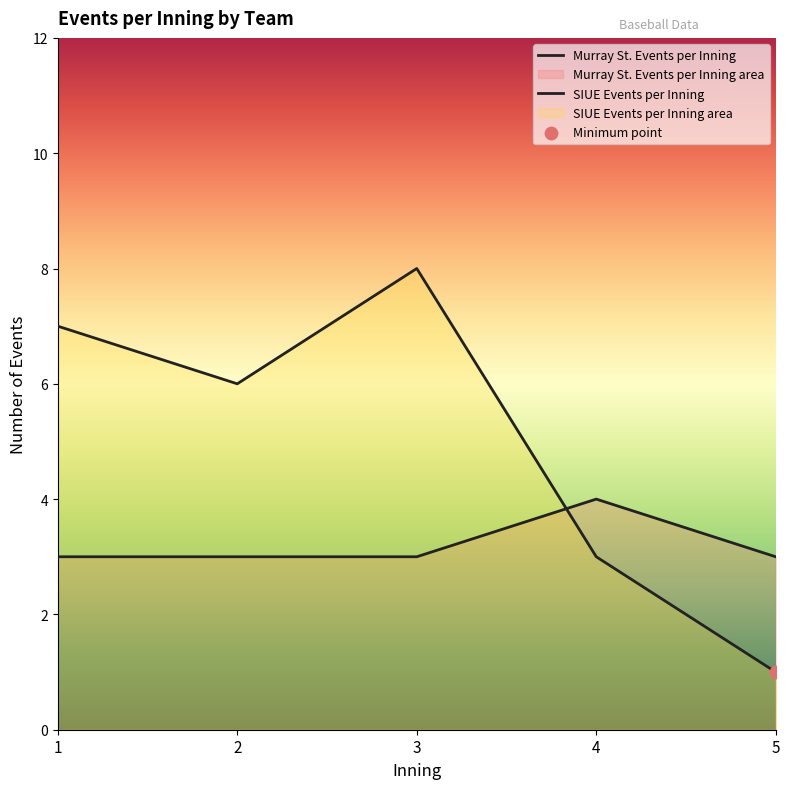

At how many categories does at least one series exceed 6?

2